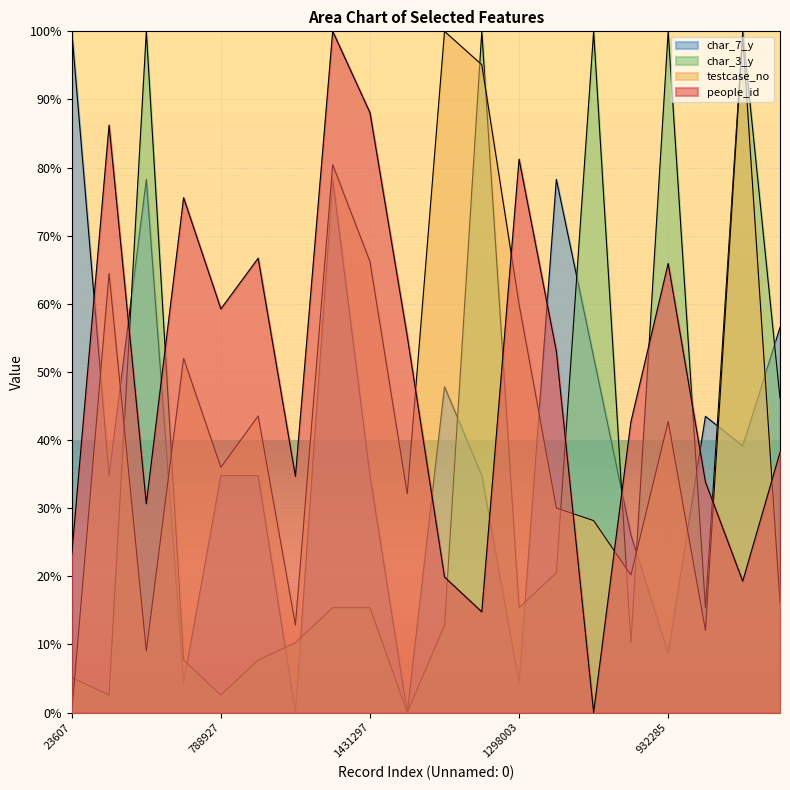

What is the average value of the people_id series?

49.4